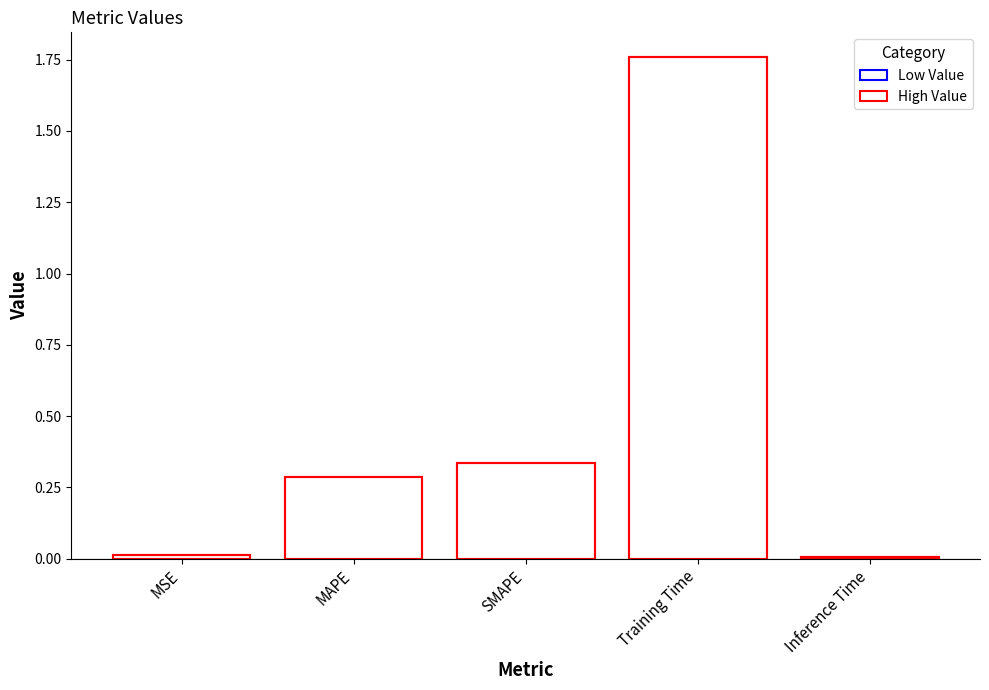

How many bars are there in total?

5